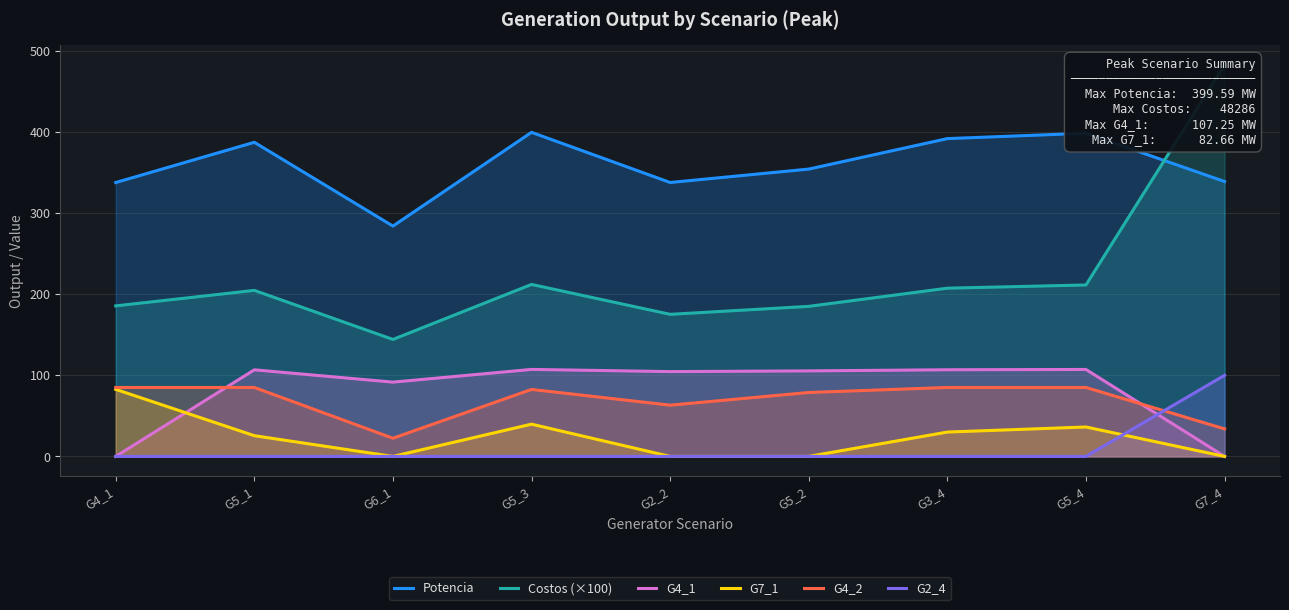

In G4_1, how many points are higher than both neighbors (excluding endpoints)?

3